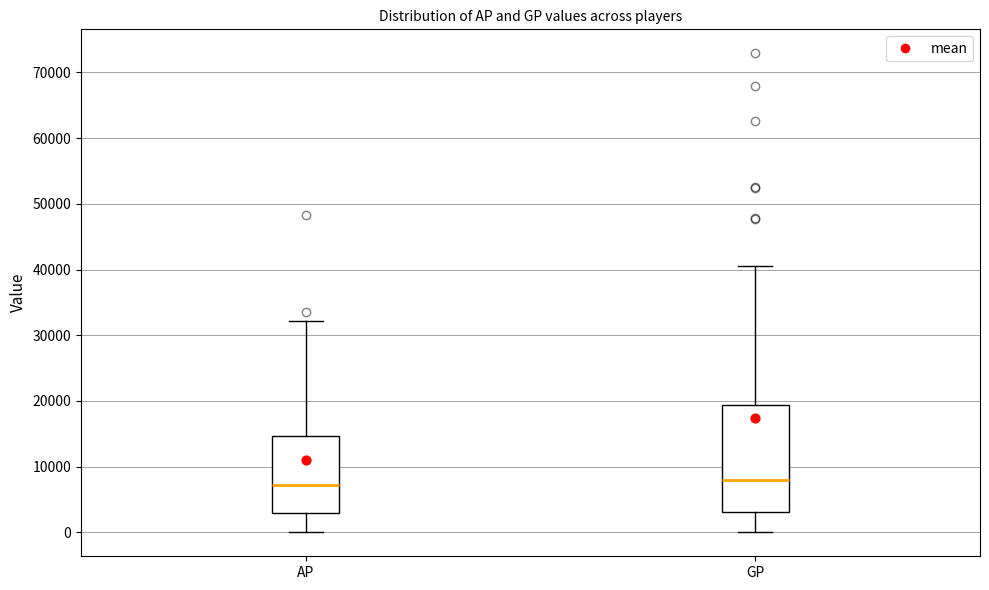

Where does the lower whisker of the box for AP end on the y-axis? The values are not printed on the chart, so give them approximately, as read against the axis.

0